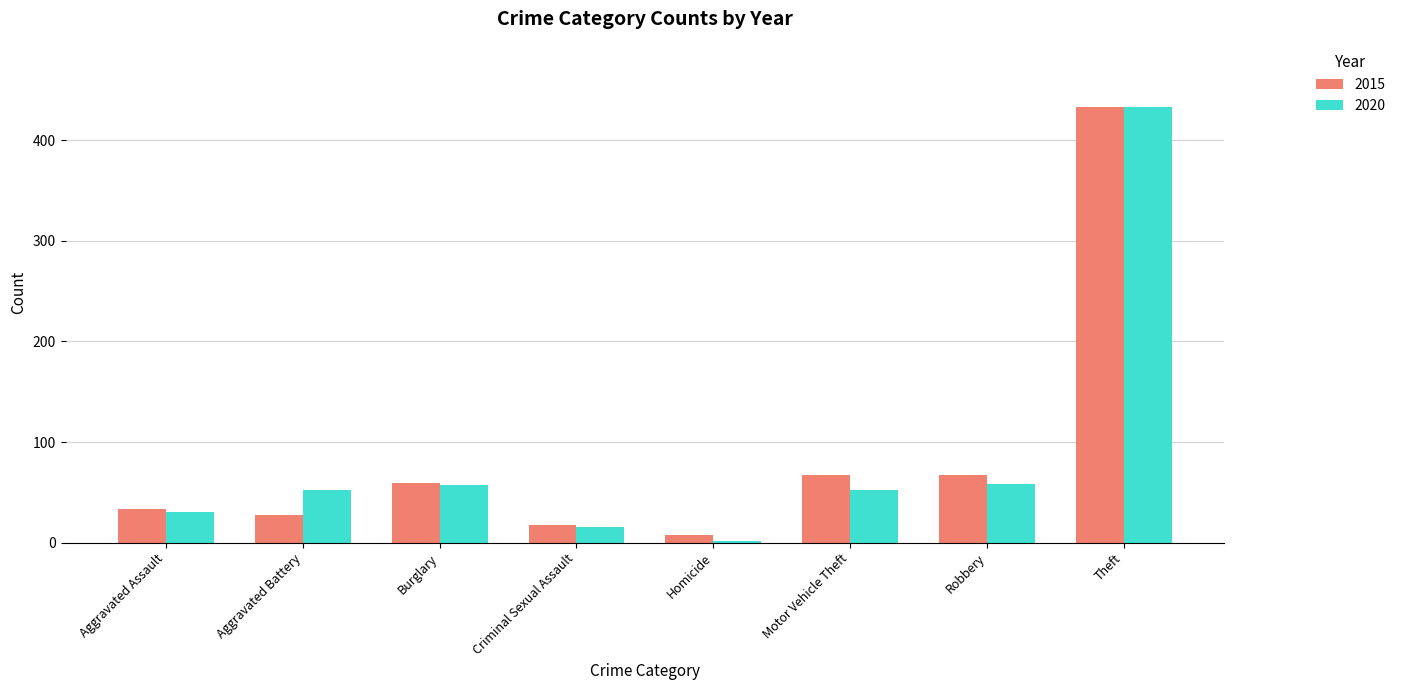

Count the number of data series in this chart.

2